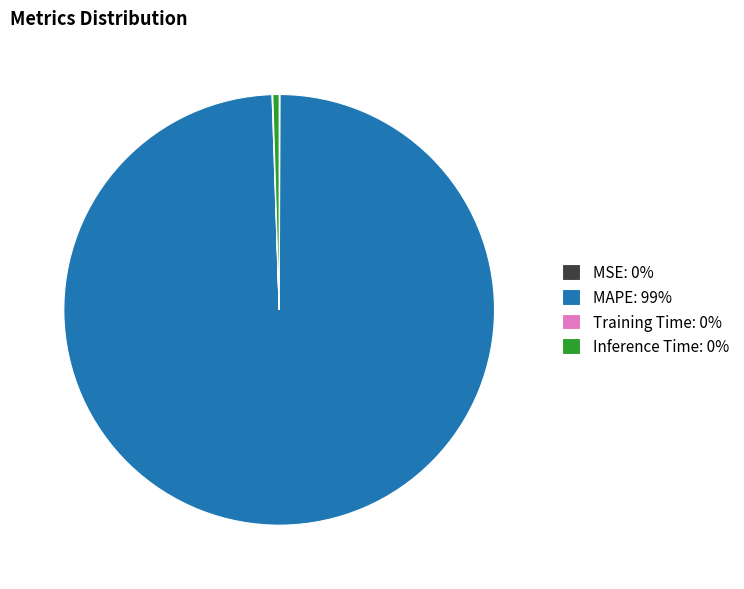

Which slice is the largest?

MAPE: 99%